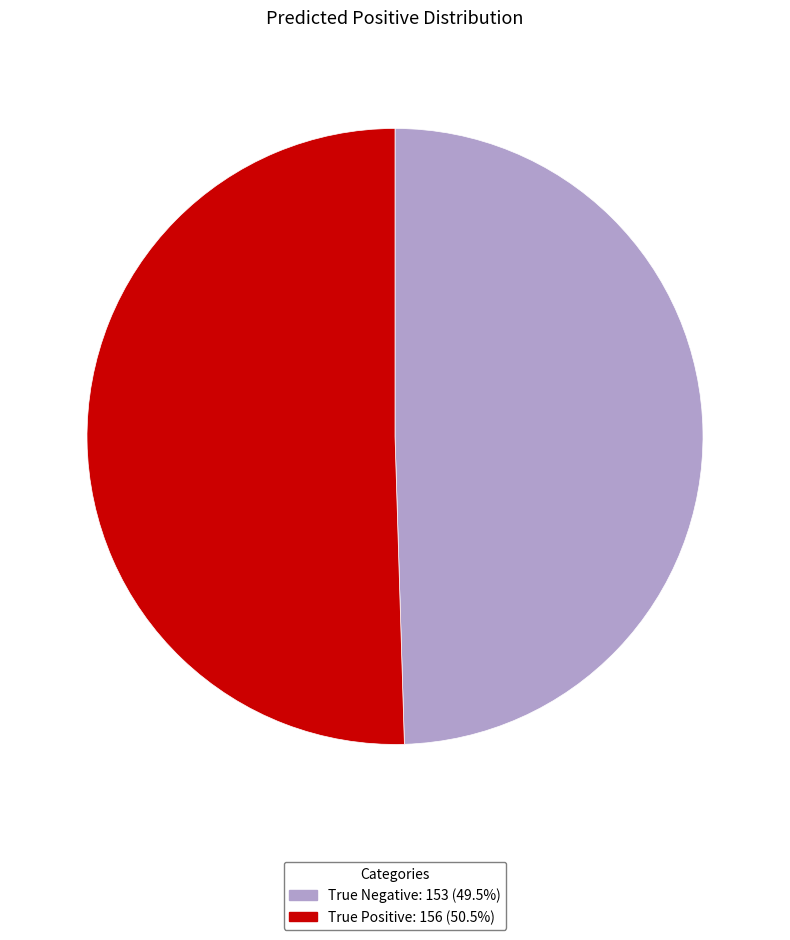

What is the ratio of the value at True Positive to the value at True Negative?

1.0